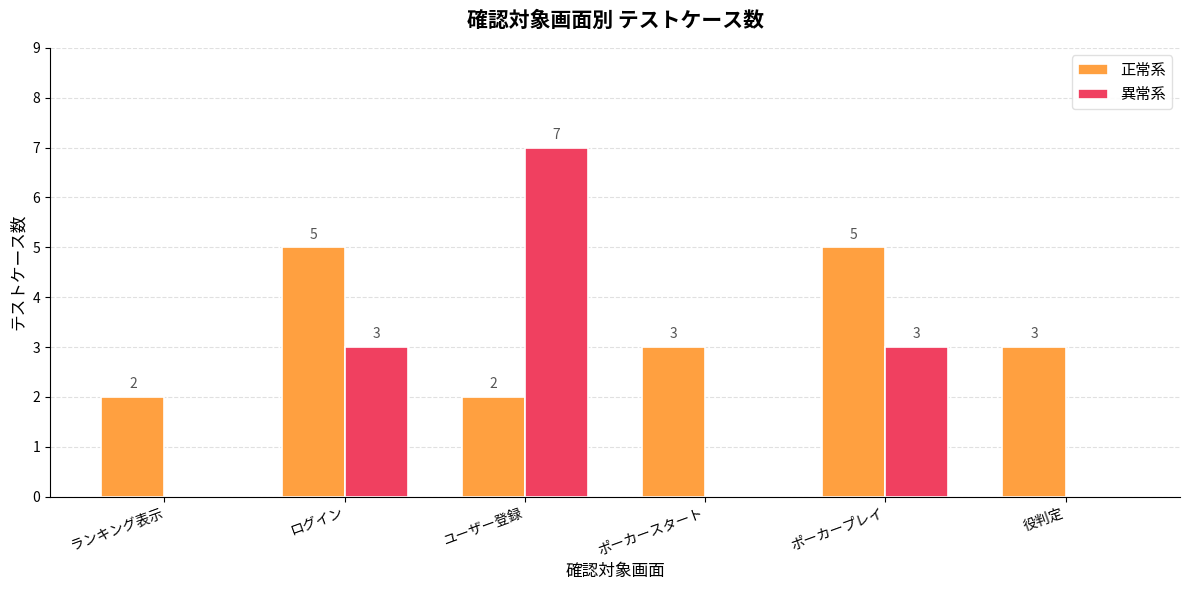

Which series changed the most between ポーカースタート and ポーカープレイ?

異常系